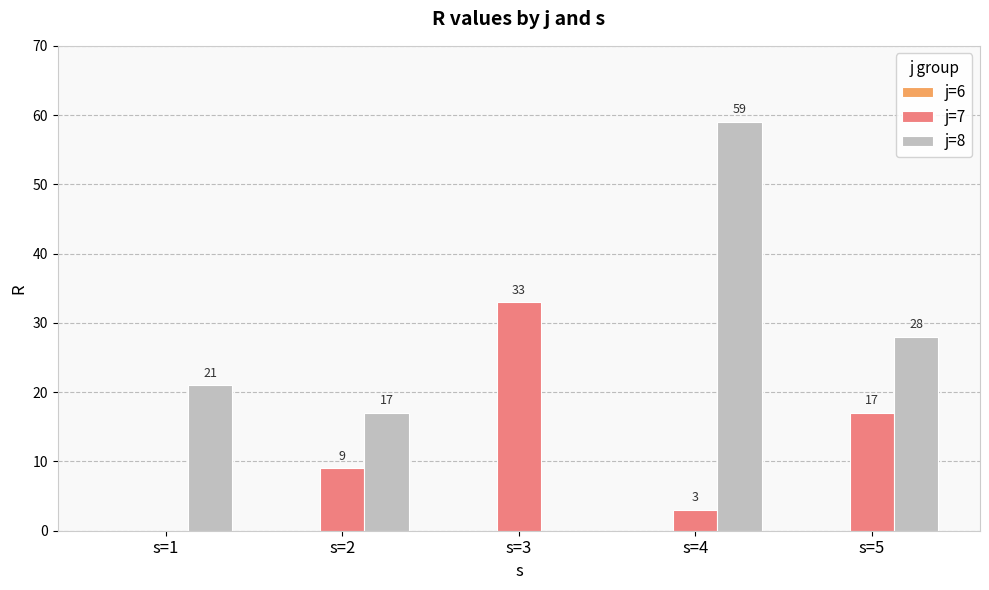

Between s=3 and s=5, which series saw the biggest shift?

j=8